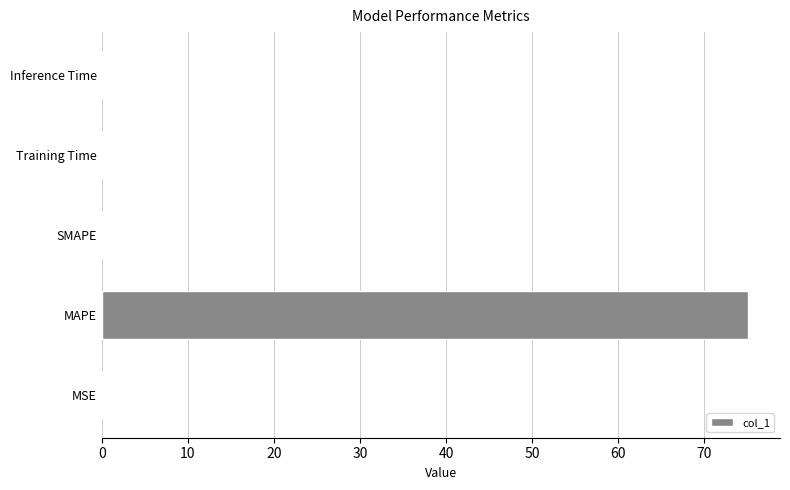

At which category does the chart reach its peak across all series?

MAPE